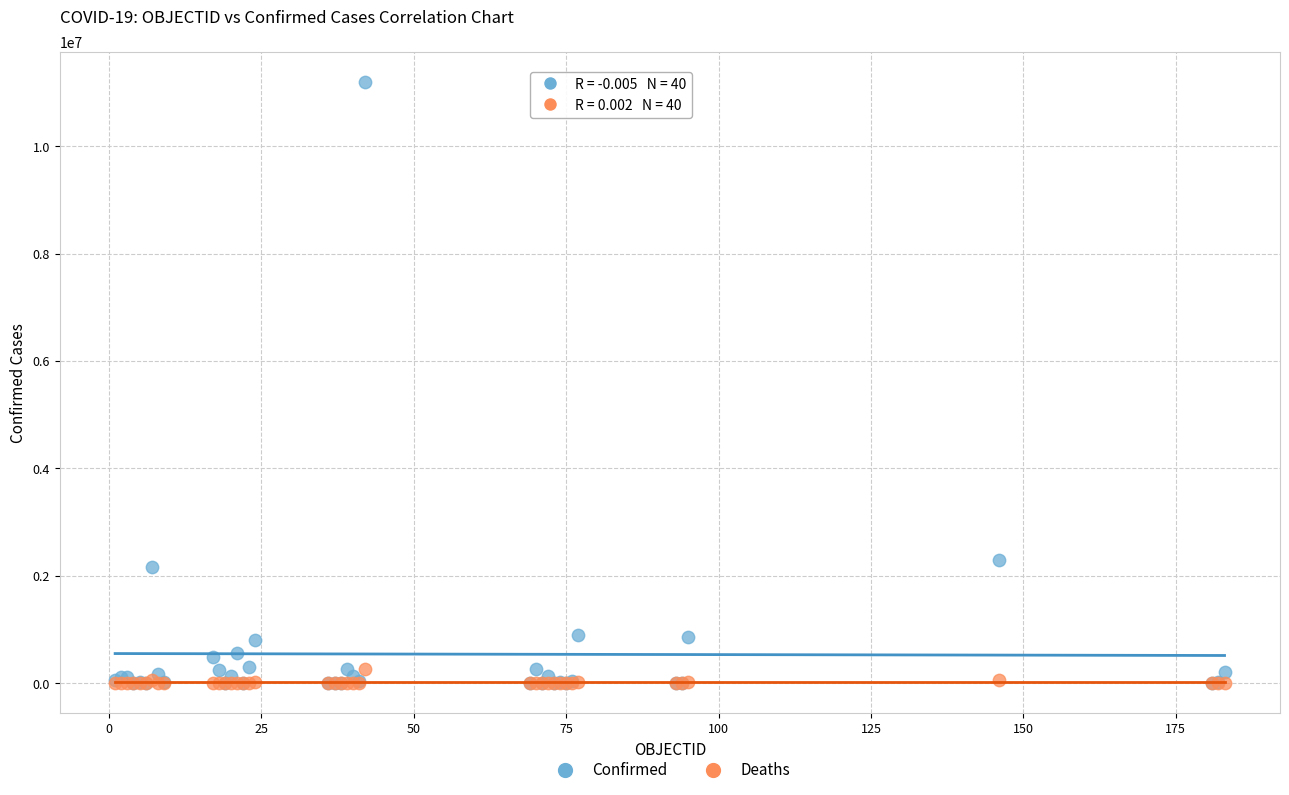

What are all the series names shown in the legend?

Confirmed, Deaths